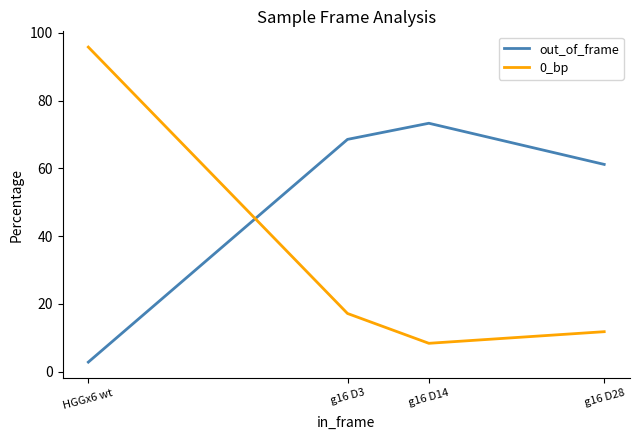

What is the spread (max minus min) of values at g16 D3?

51.4